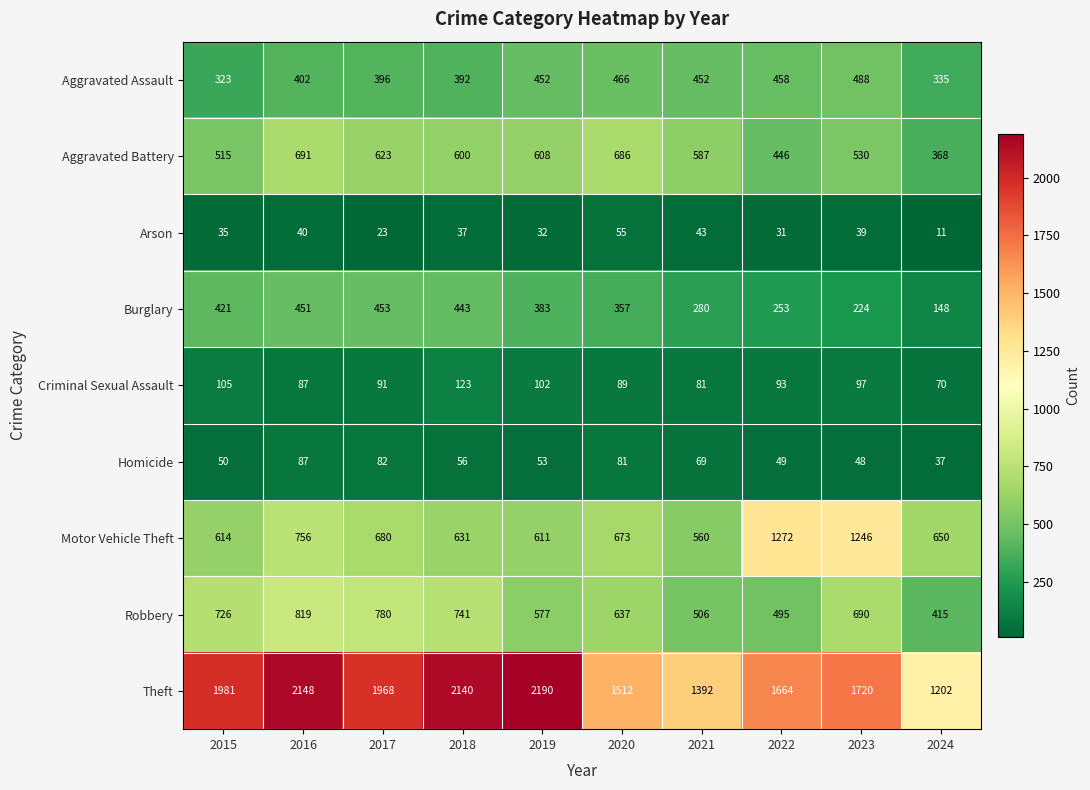

What is the difference between the second highest and second lowest values in the Theft series?

756